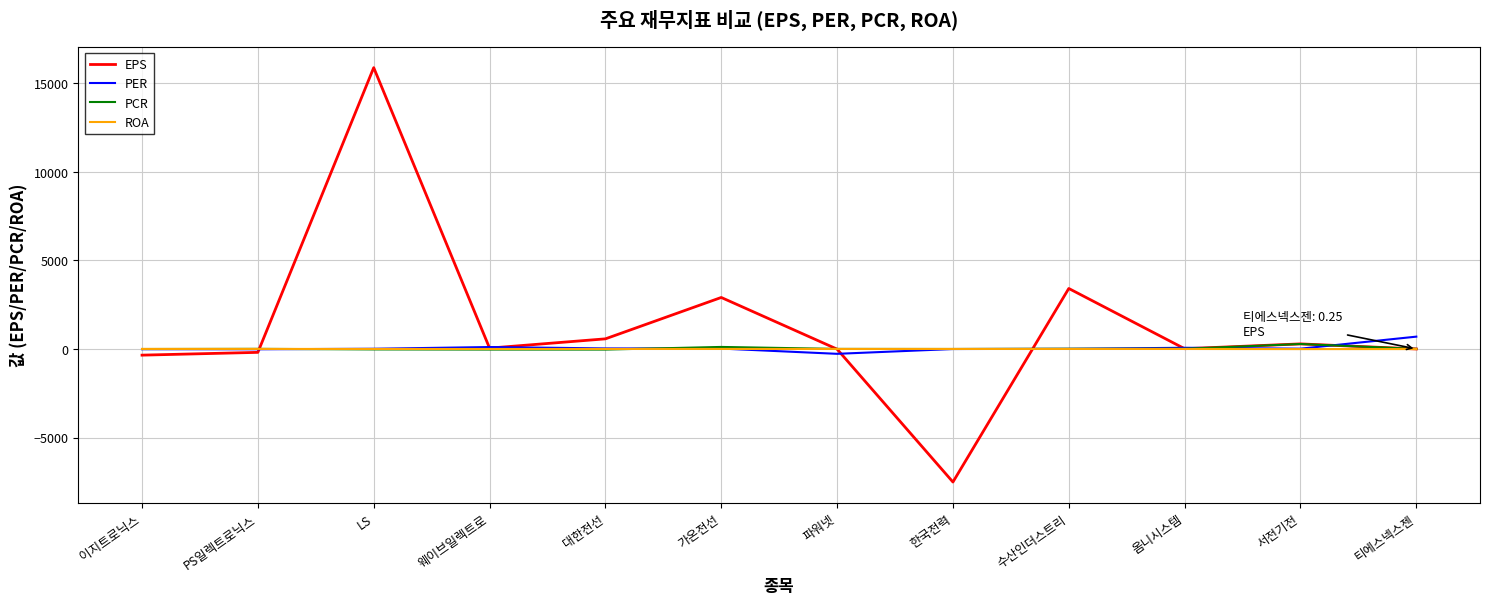

List the series in order of their peak value, lowest first.

ROA, PCR, PER, EPS